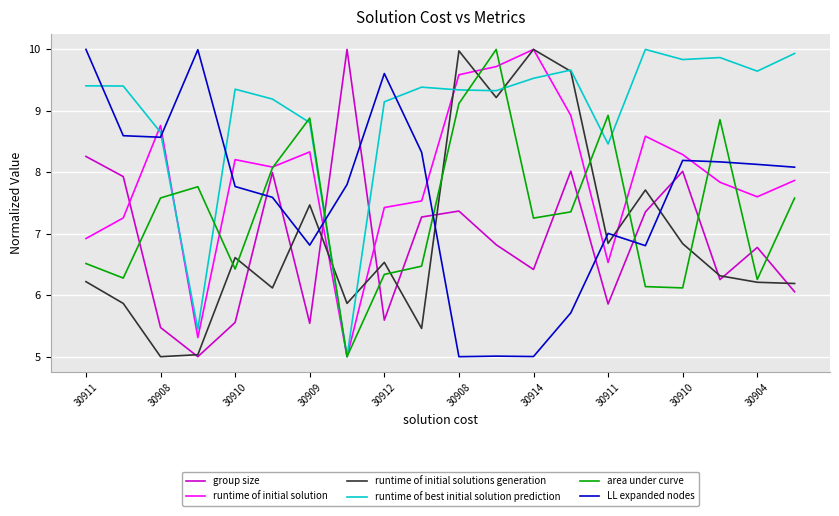

Which series has the largest total across all categories?

runtime of best initial solution prediction